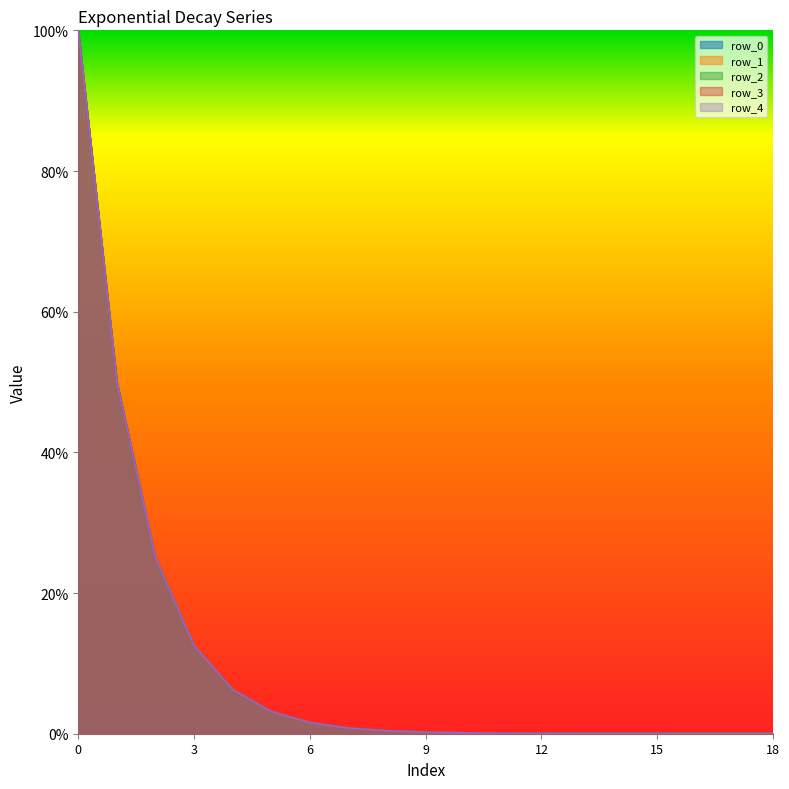

What is the value of the row_2 point at the 1st from the left?

1.0